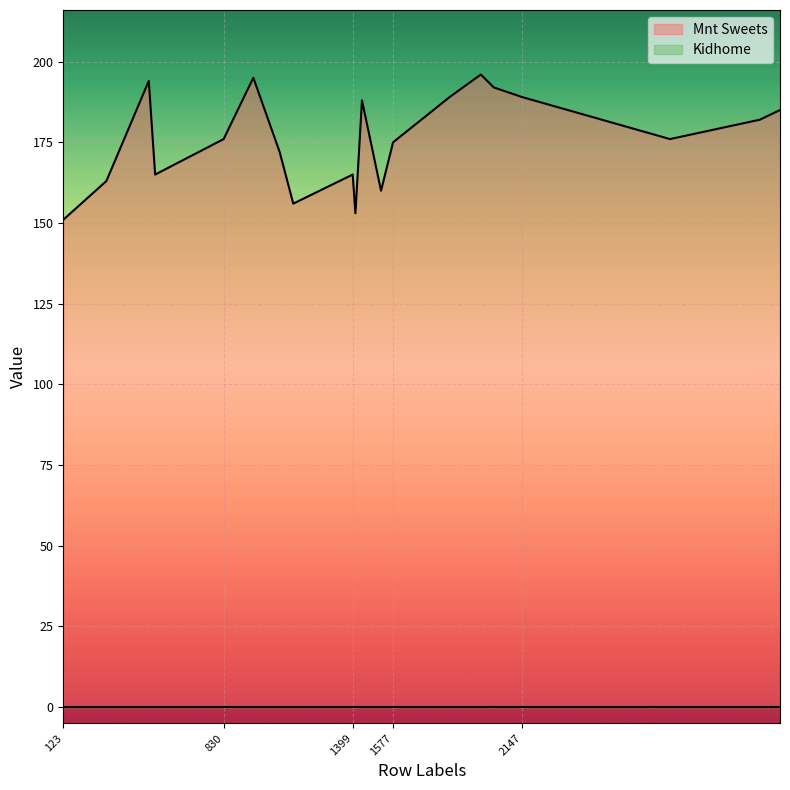

What is the difference between the values at 3194 and 1440?

6